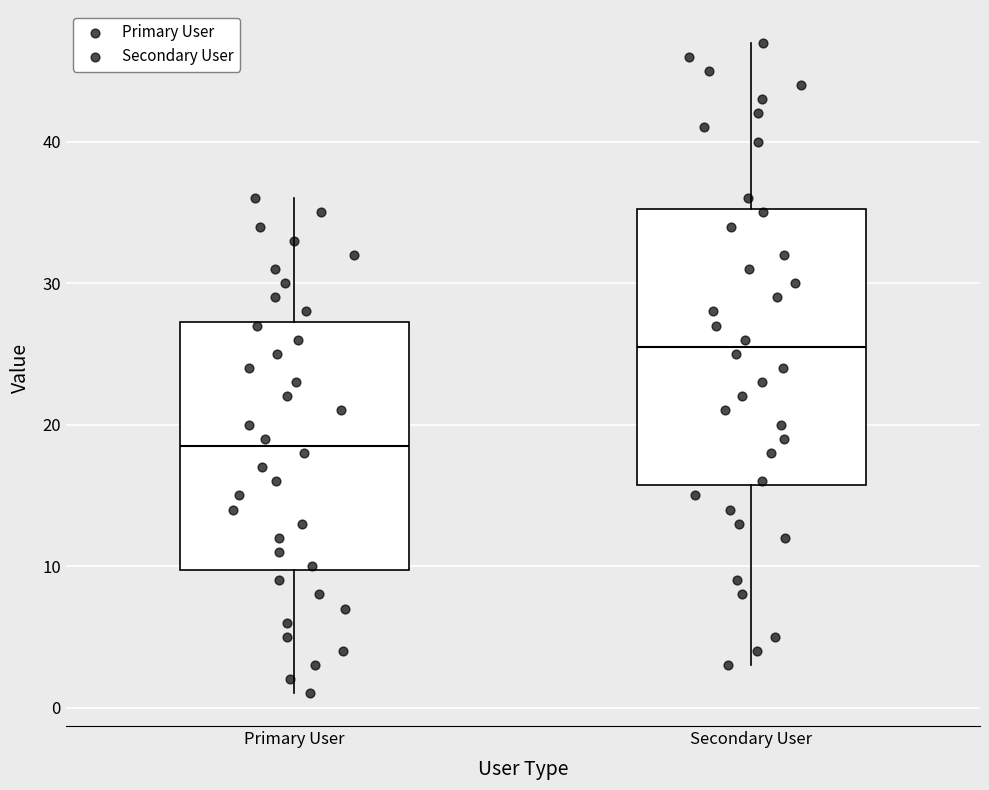

Reading left to right, read every box against the y-axis: the position of its median line, the range the box covers, and the ends of its whiskers. The values are not printed on the chart, so give them approximately, as read against the axis.

Primary User: median 19, box 10 to 27, whiskers 1 to 36
Secondary User: median 26, box 16 to 35, whiskers 3 to 47